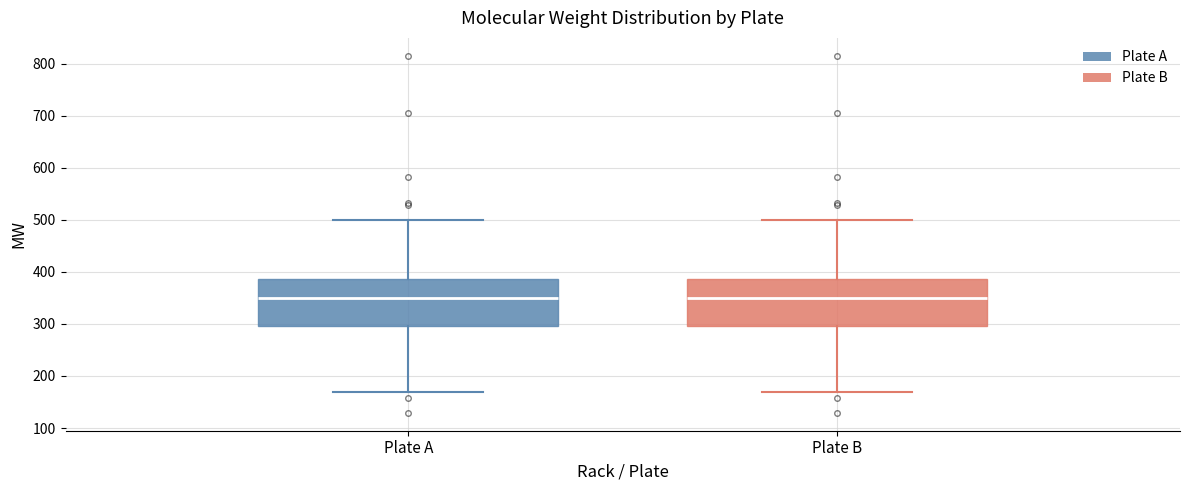

Reading left to right, transcribe this box plot: for each box, give where its median line is, the range the box spans, and where its two whiskers end, as read against the y-axis. The values are not printed on the chart, so give them approximately, as read against the axis.

Plate A: median 350, box 300 to 390, whiskers 170 to 500
Plate B: median 350, box 300 to 390, whiskers 170 to 500